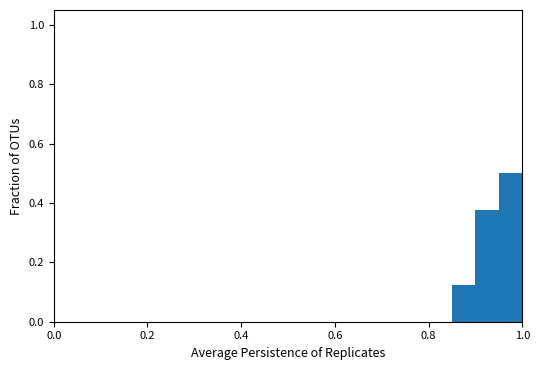

Around what value on the x-axis is the tallest bar? Give the approximate position of its centre, as read against the axis.

0.98